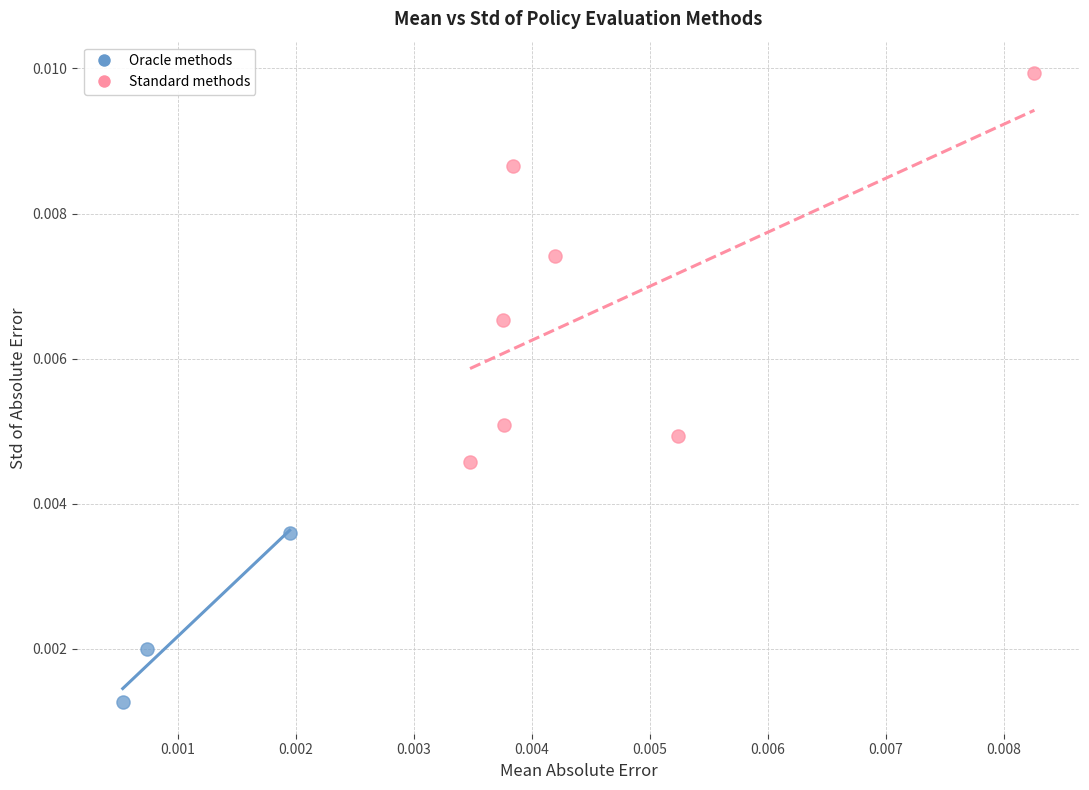

Which series reaches the minimum Y coordinate?

Oracle methods